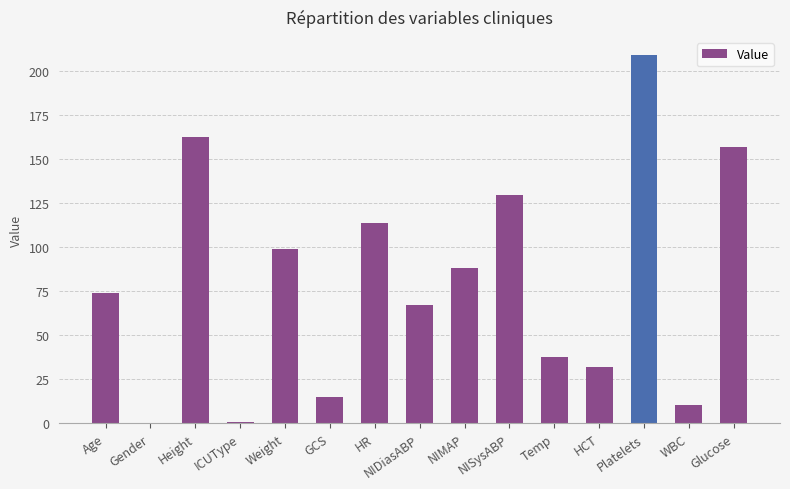

How many series are shown in this chart?

1